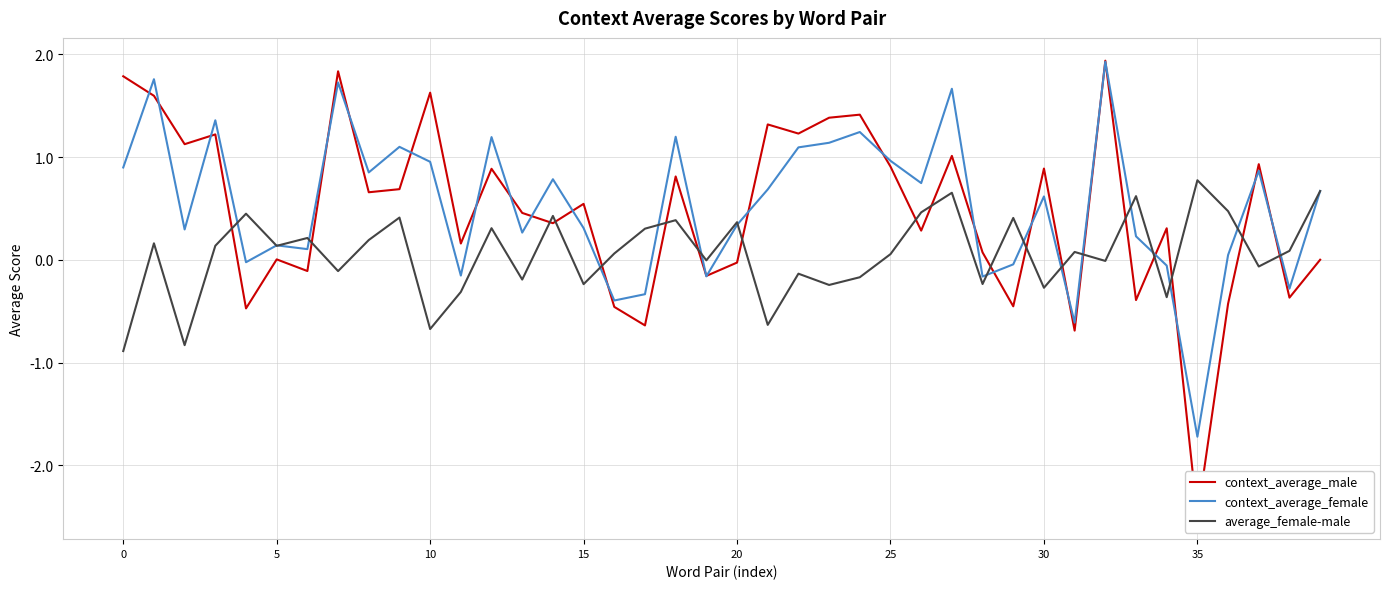

What is the lowest value of the context_average_male series?

-2.5